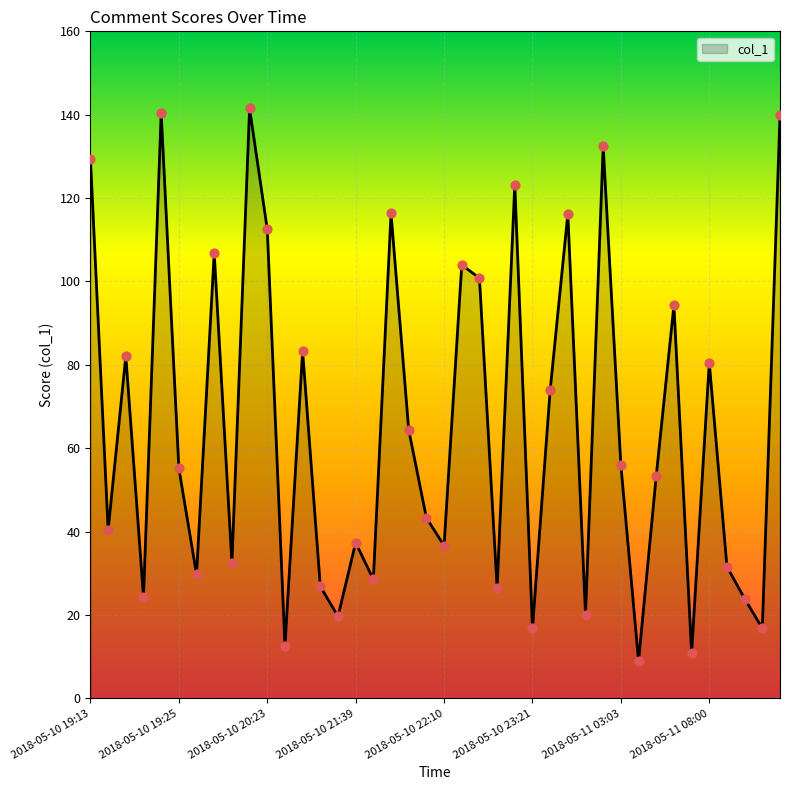

What is the maximum value shown in the chart?

141.5